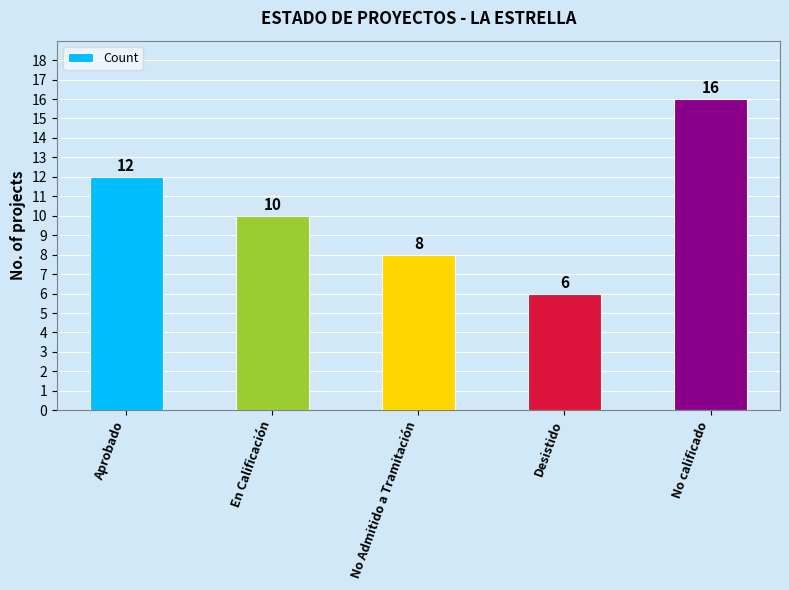

Which has a higher value, En Calificación or No calificado?

No calificado